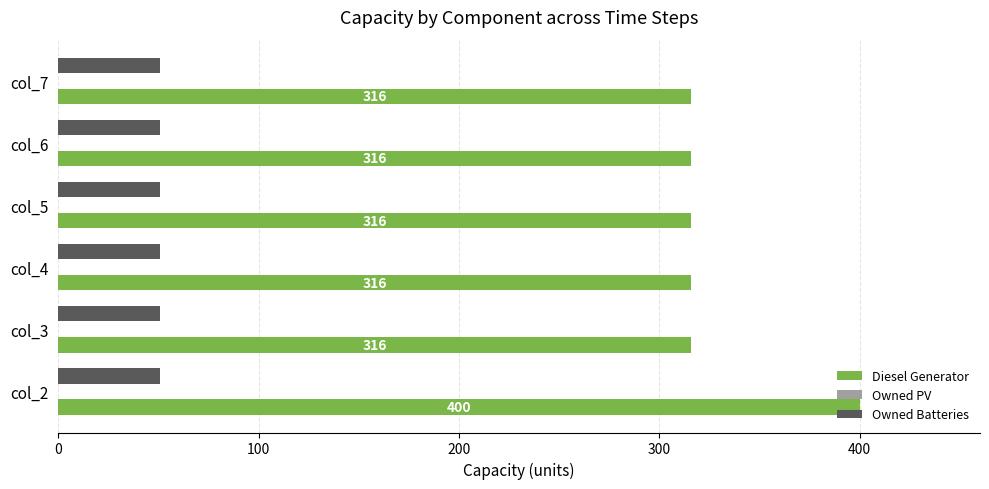

Which label corresponds to the largest value in the chart?

col_2